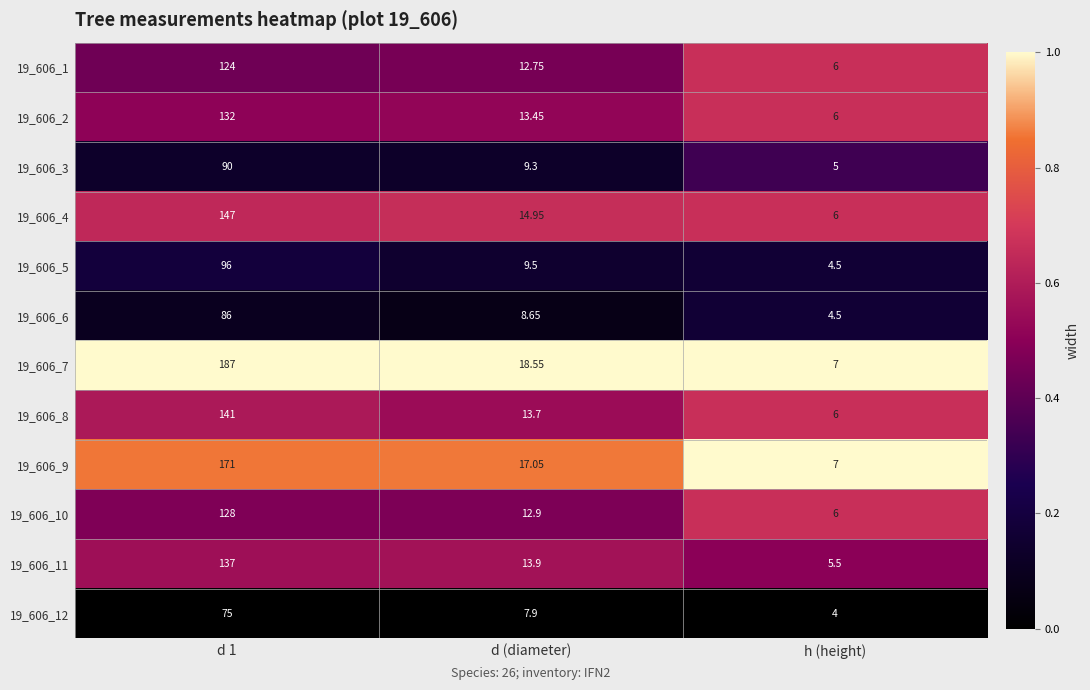

Which category has the lowest value in the 19_606_12 series?

h (height)